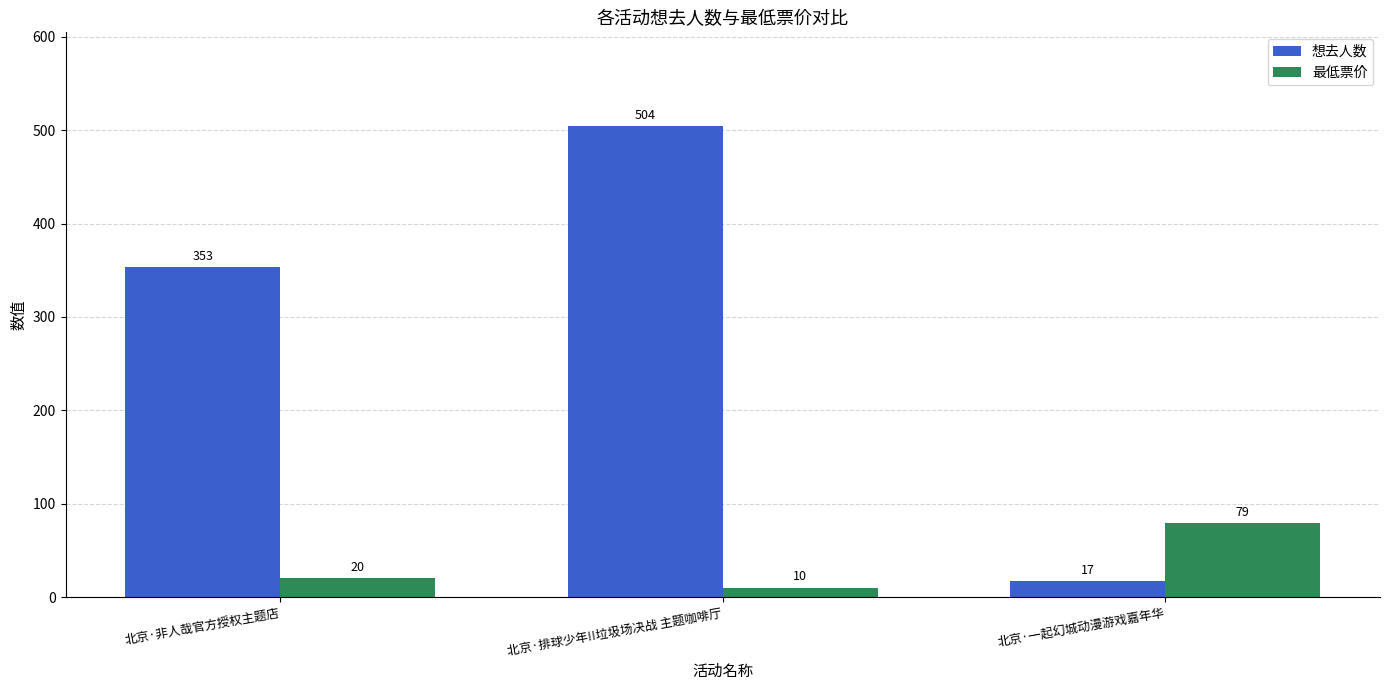

What are all the series names shown in the legend?

想去人数, 最低票价